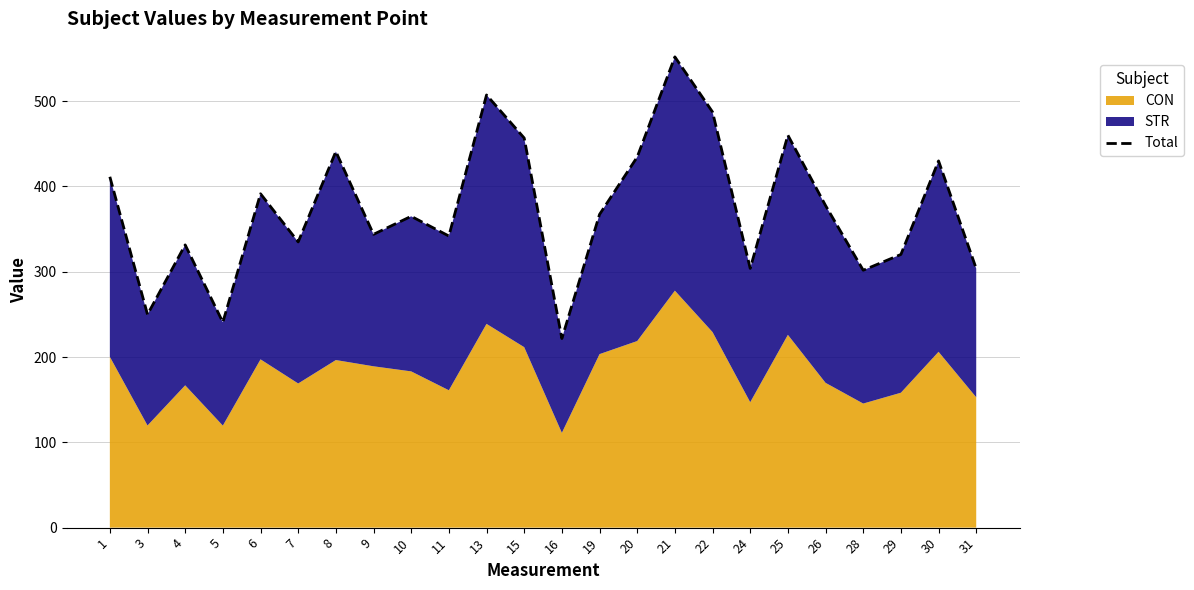

What is the sum of the values at 5 and 22?

728.0